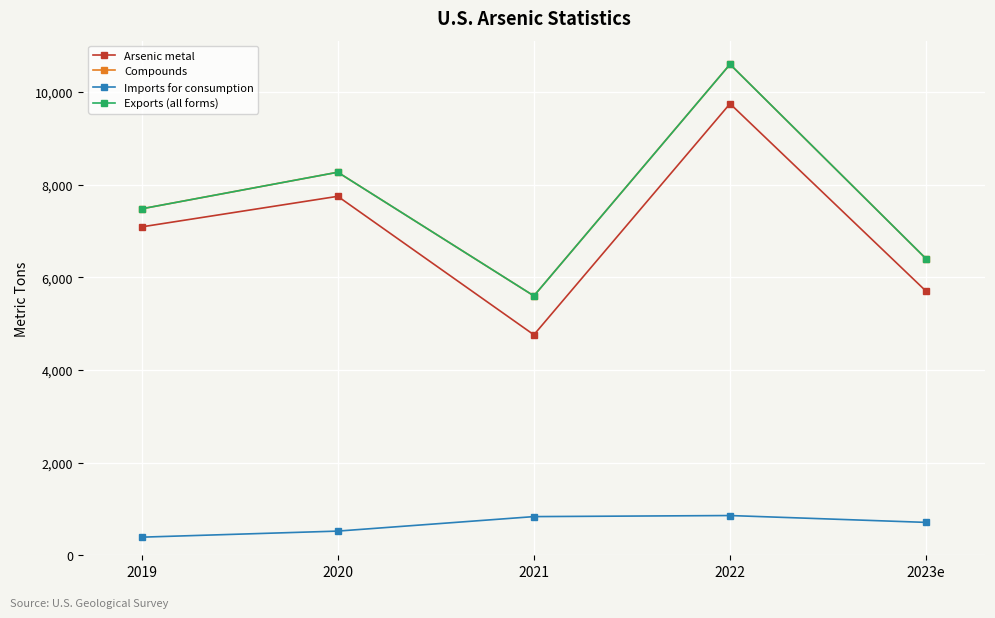

Reading left to right, transcribe all the data shown in this chart.

Arsenic metal: 2019=7090	2020=7750	2021=4760	2022=9750	2023e=5700
Compounds: 2019=7480	2020=8270	2021=5600	2022=10600	2023e=6400
Imports for consumption: 2019=391	2020=522	2021=835	2022=858	2023e=710
Exports (all forms): 2019=7480	2020=8270	2021=5600	2022=10600	2023e=6400